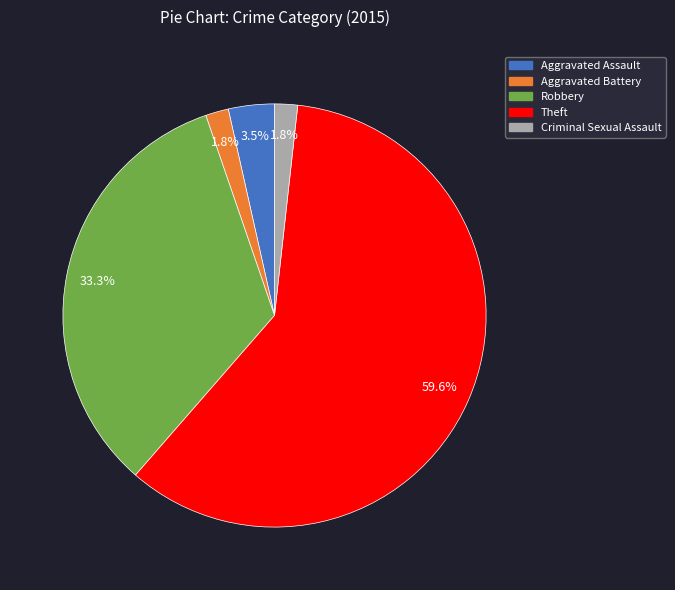

Approximately how many times larger is the value at Robbery compared to Theft?

0.6